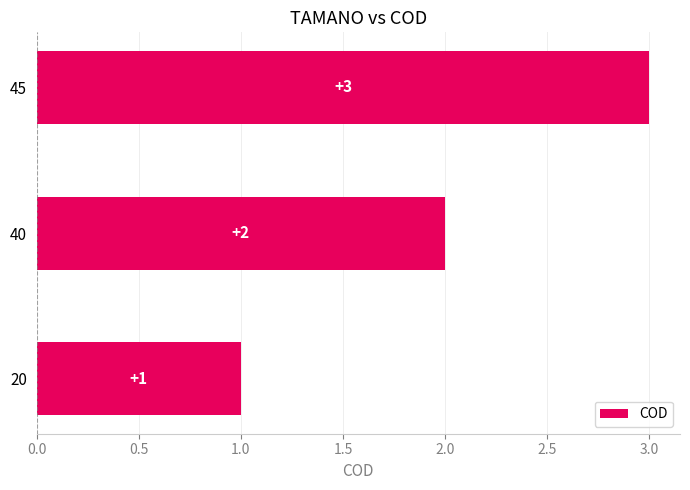

Count the values in the range 1 to 3.

3